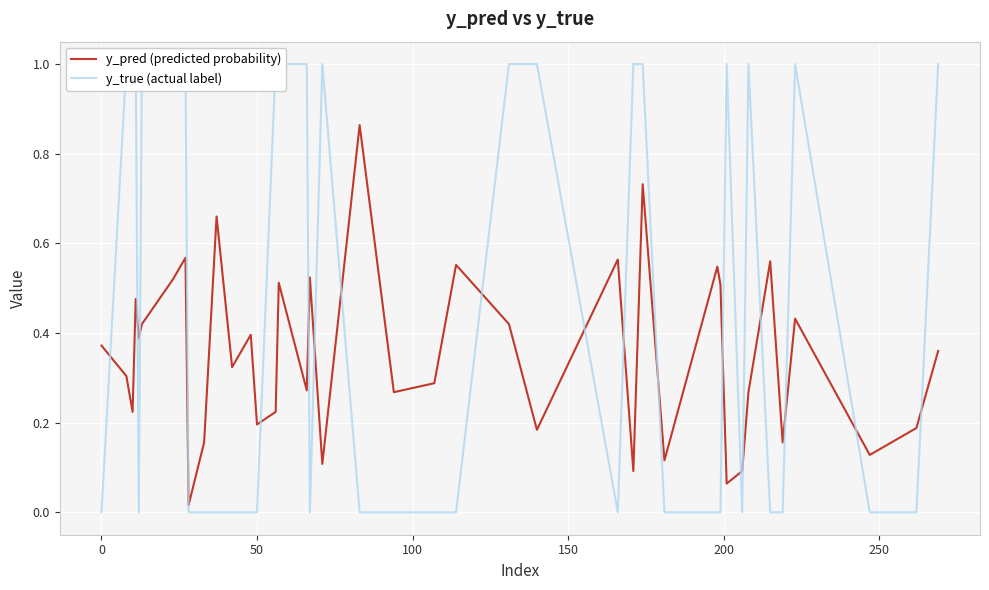

Count the number of data series in this chart.

2